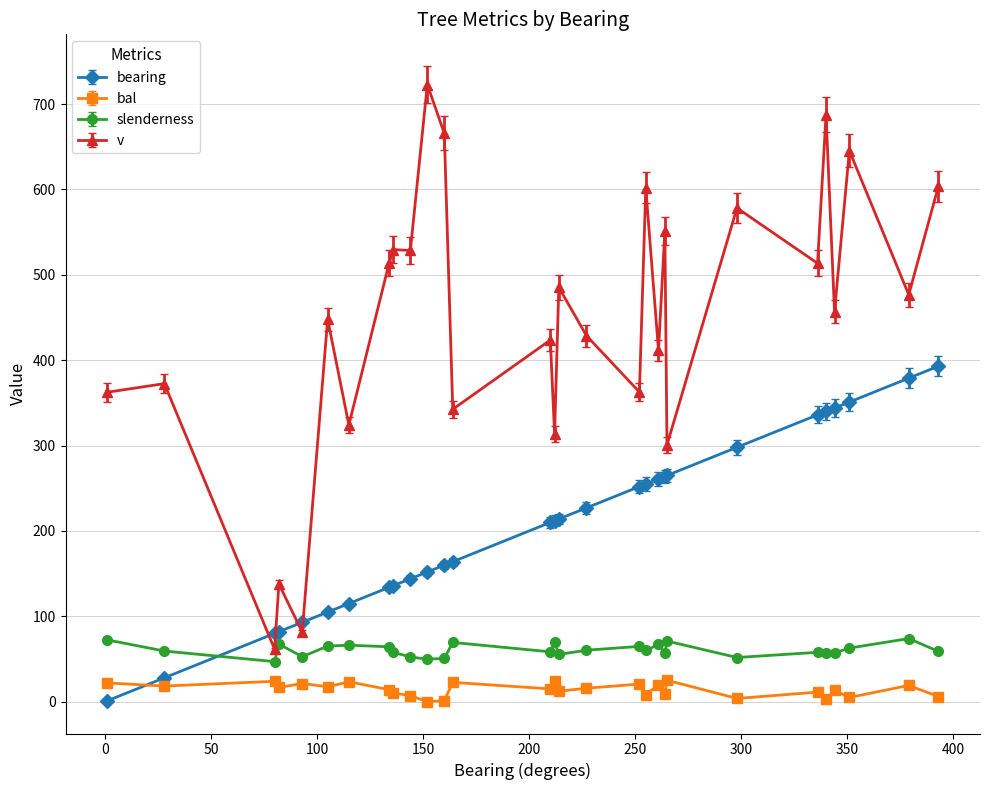

Rank the series by their maximum value, from highest to lowest.

v, bearing, slenderness, bal